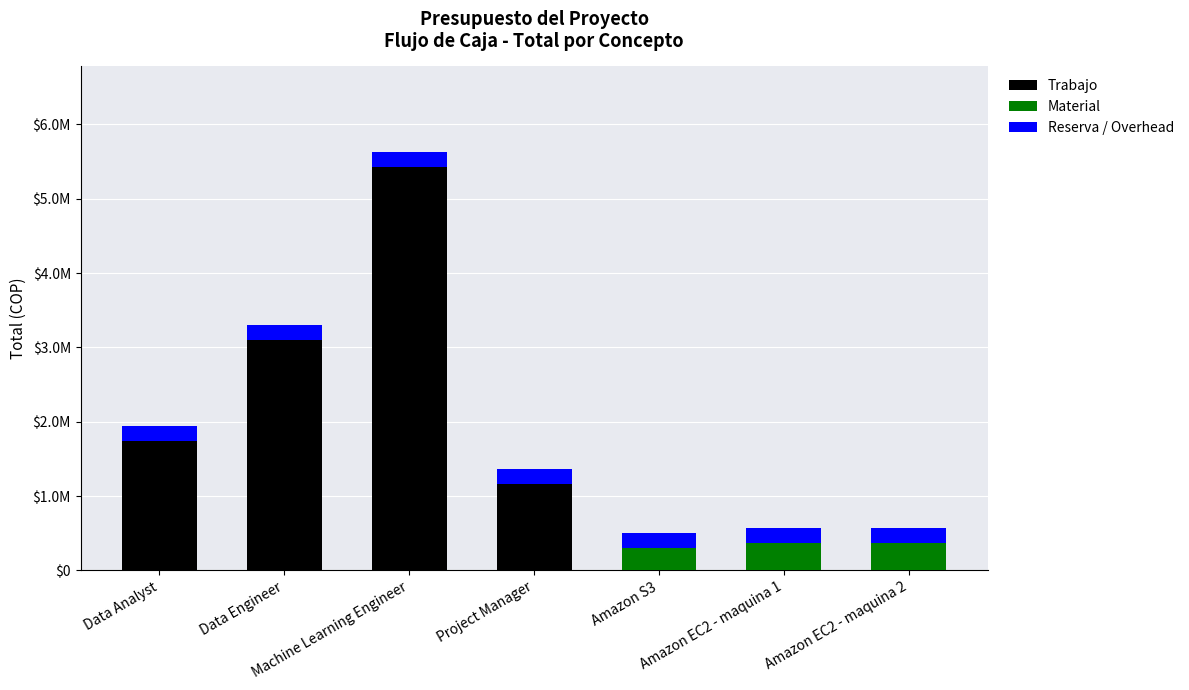

At which category is the sum across all series the highest?

Machine Learning Engineer